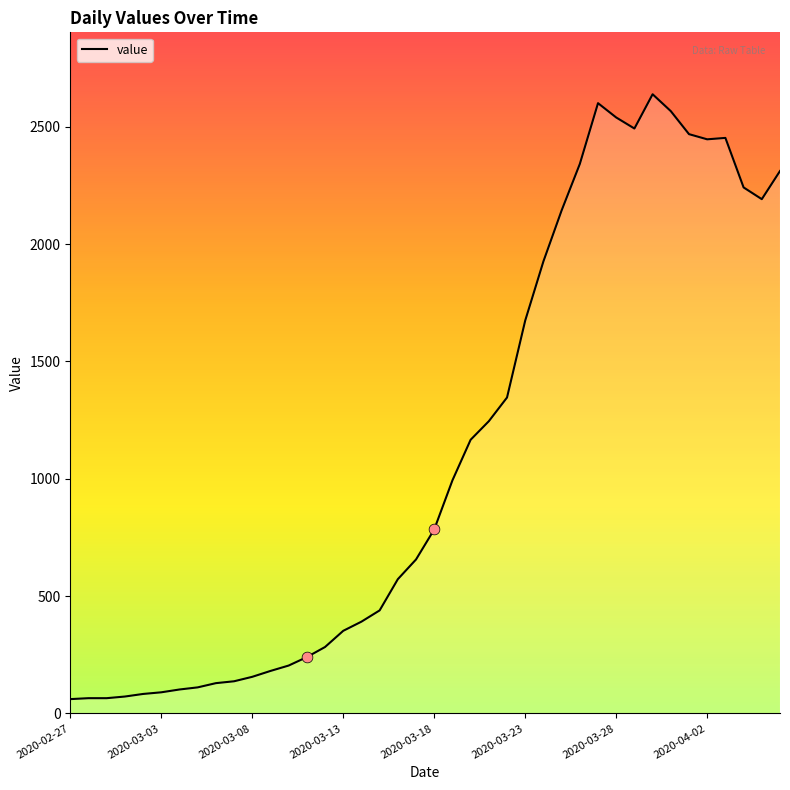

What is the minimum value shown in the chart?

61